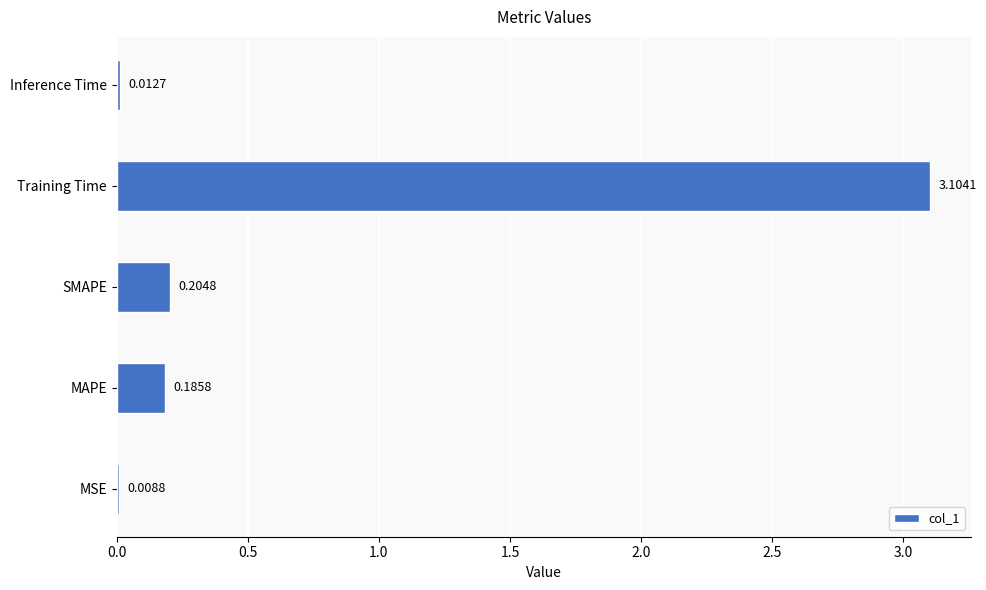

What is the sum of the values at Training Time and Inference Time?

3.1